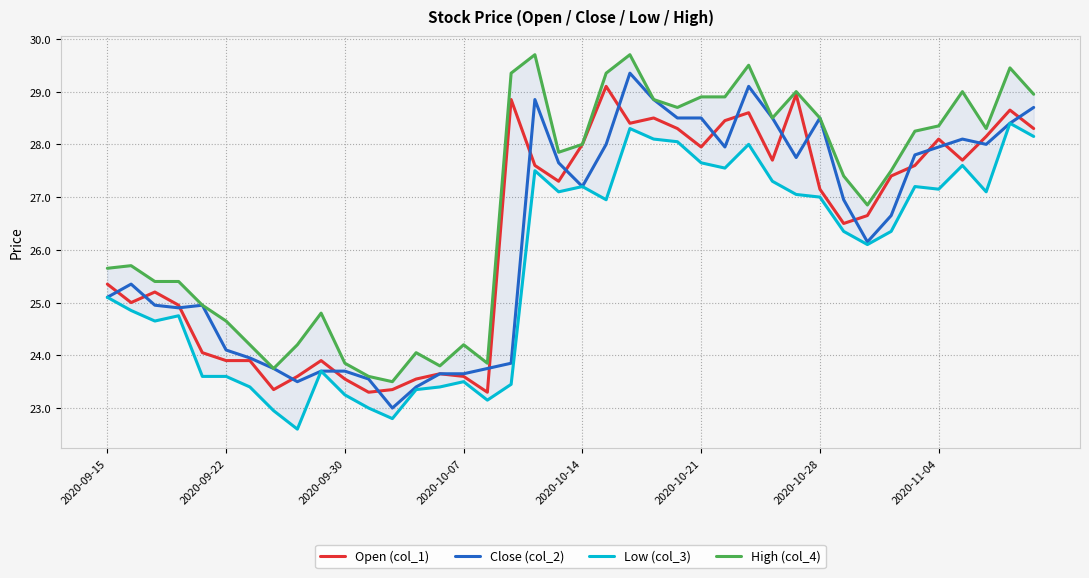

Is it true that Close (col_2) equals 12.9 at 31?

False